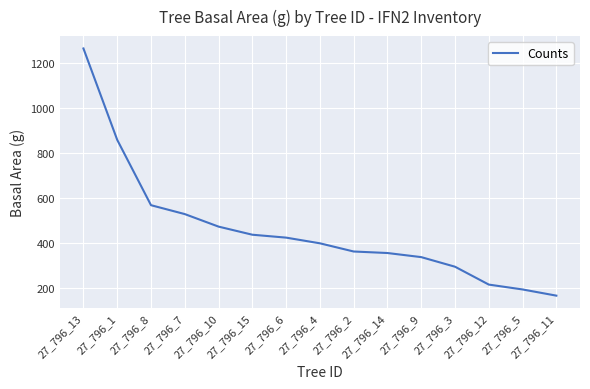

What position from the left is 27_796_5?

14